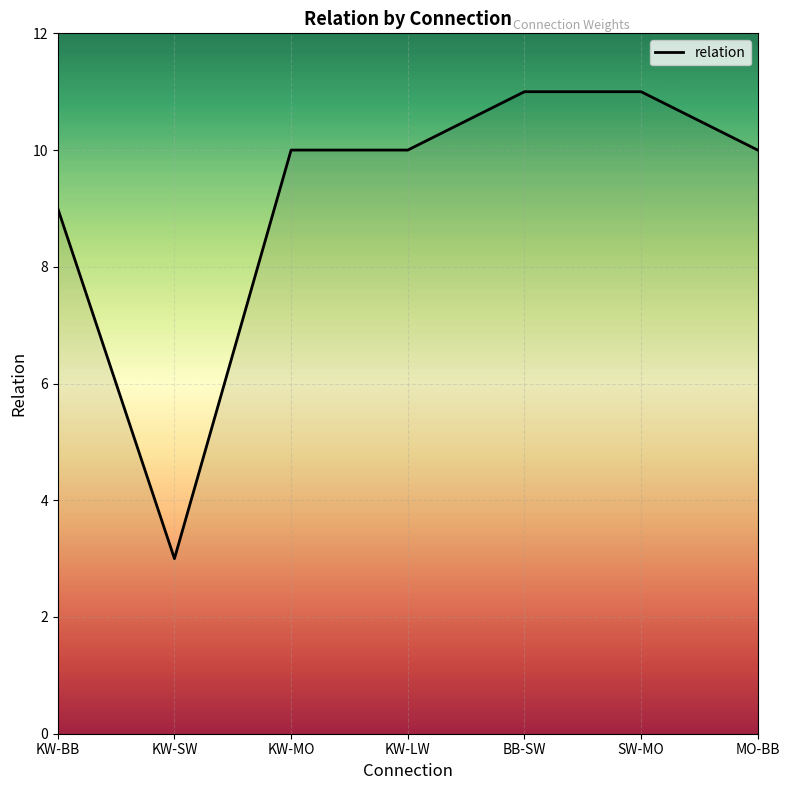

Where is the first local minimum?

KW-SW